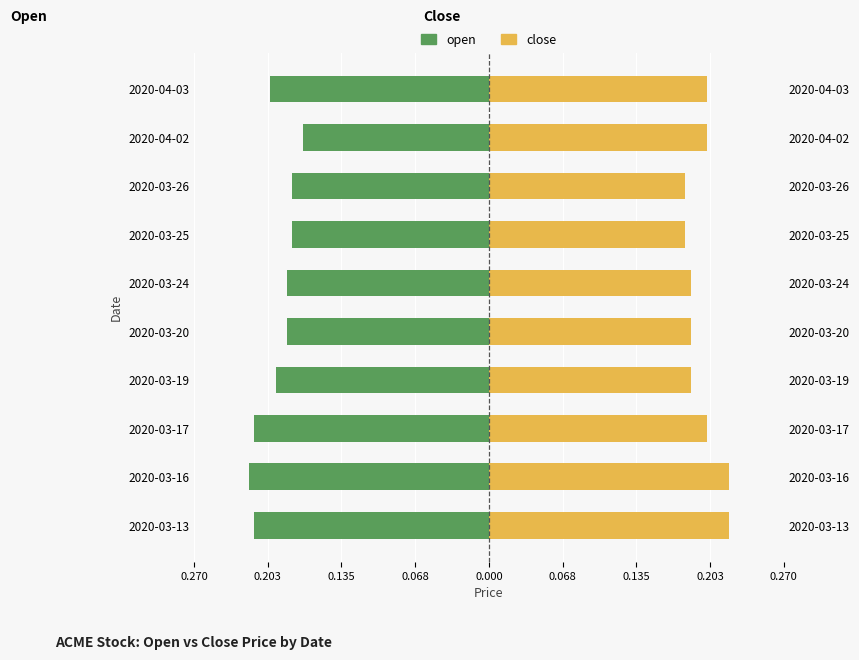

Reading left to right, extract all data points from this chart.

open: -0.2	-0.2	-0.2	-0.2	-0.2	-0.2	-0.2	-0.2	-0.2	-0.2
close: 0.2	0.2	0.2	0.2	0.2	0.2	0.2	0.2	0.2	0.2